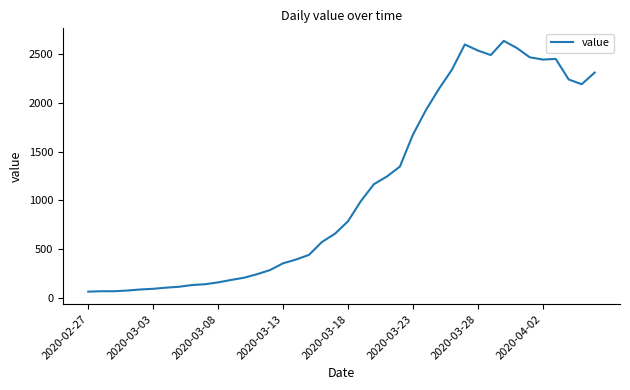

What is the difference between the maximum and second lowest values?

2575